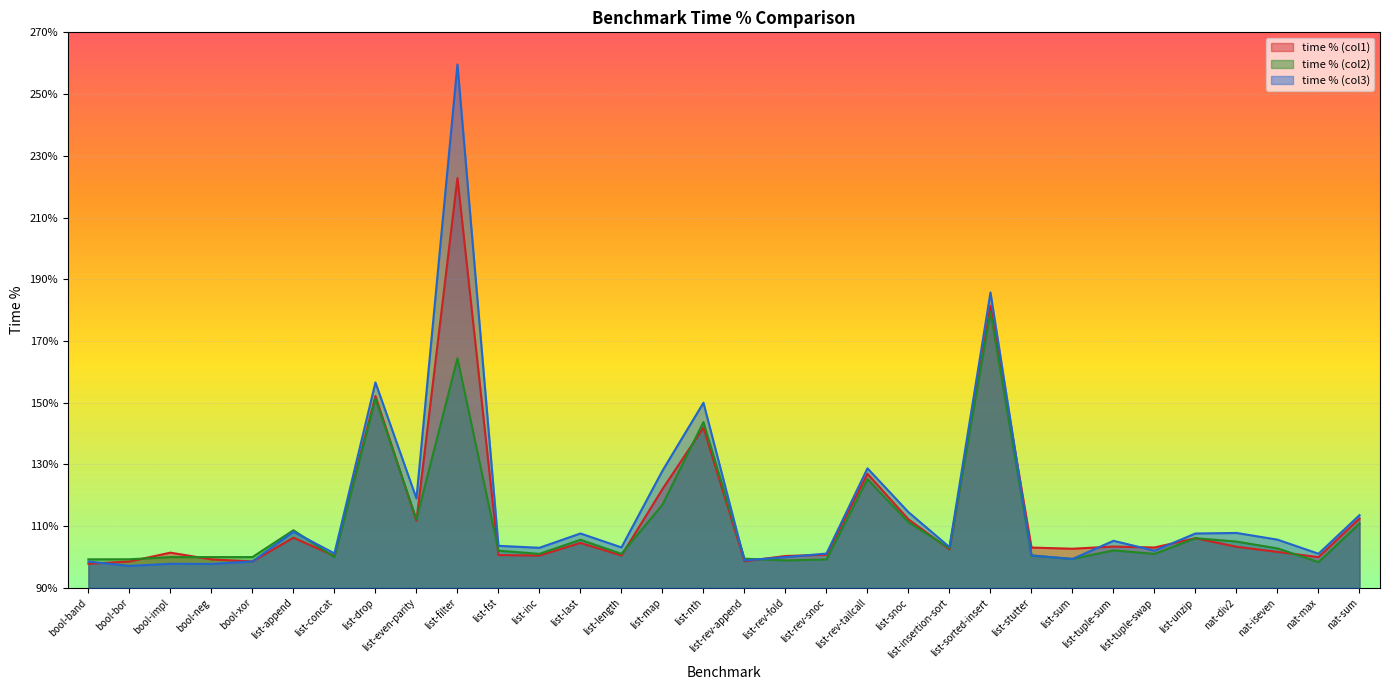

At list-fst, list the series in order from smallest to largest.

time % (col1), time % (col2), time % (col3)